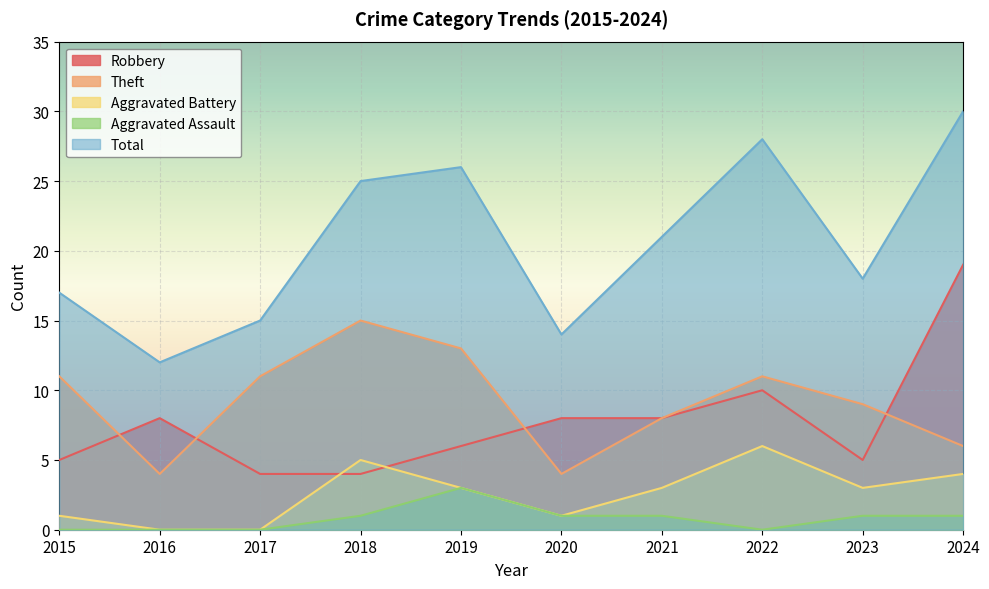

What is the difference between the Robbery values at 2022 and 2023?

5